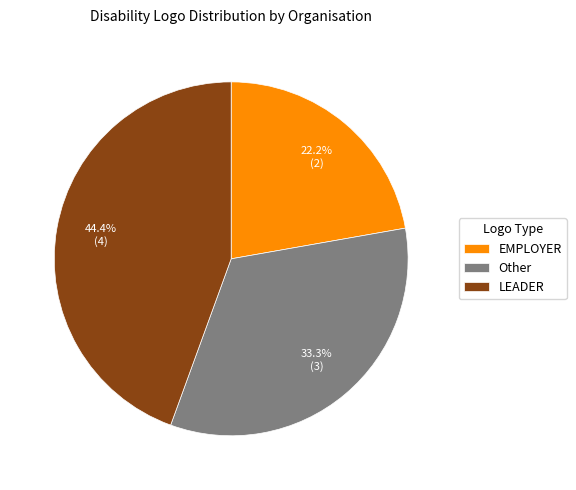

How many segments does this pie chart have?

3